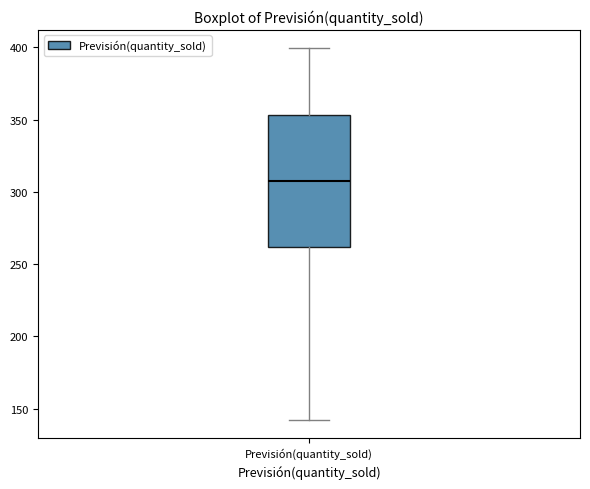

Where does the lower whisker of the box for Previsión(quantity_sold) end on the y-axis? The values are not printed on the chart, so give them approximately, as read against the axis.

140